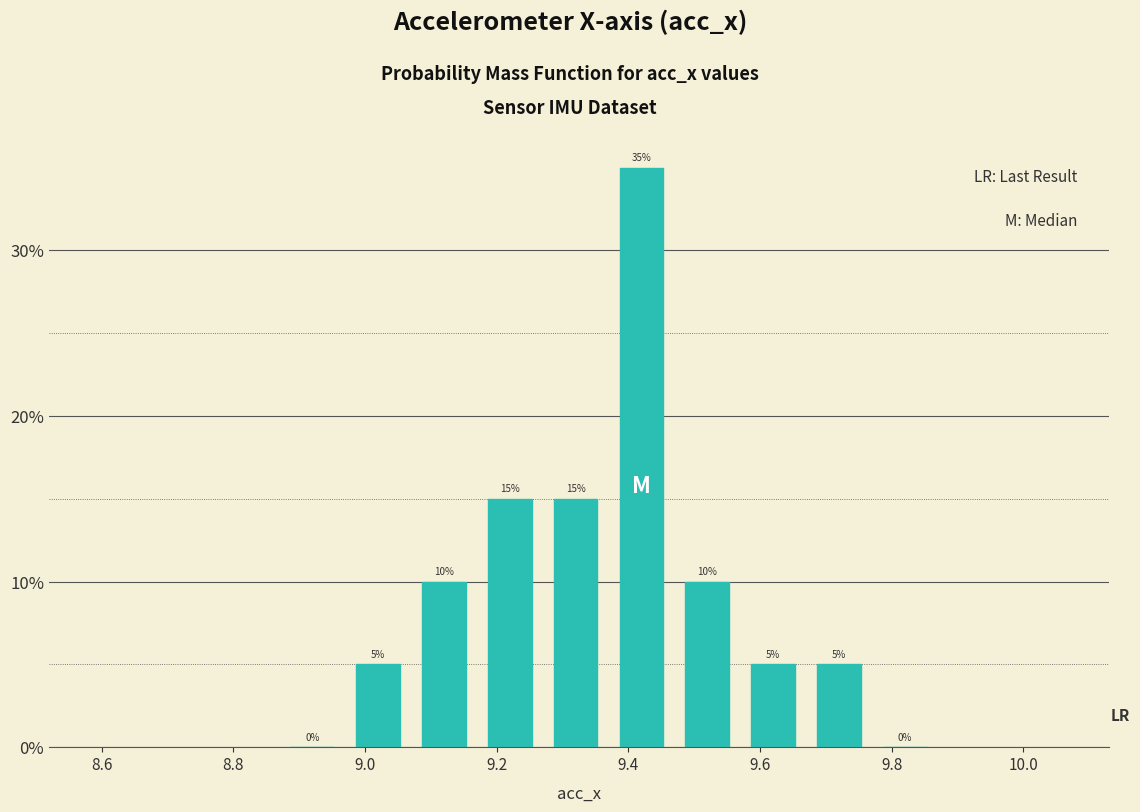

Which range on the x-axis has the tallest bar?

9.37 to 9.47